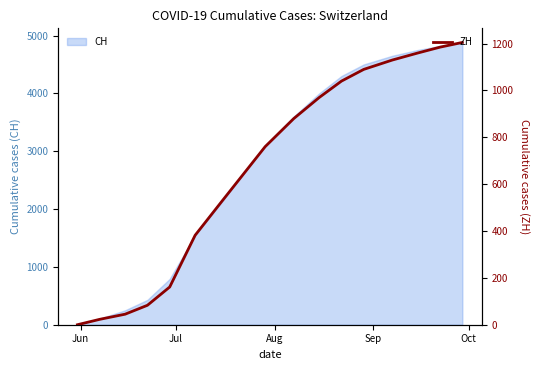

What is the value of the 5th point from the left?

161